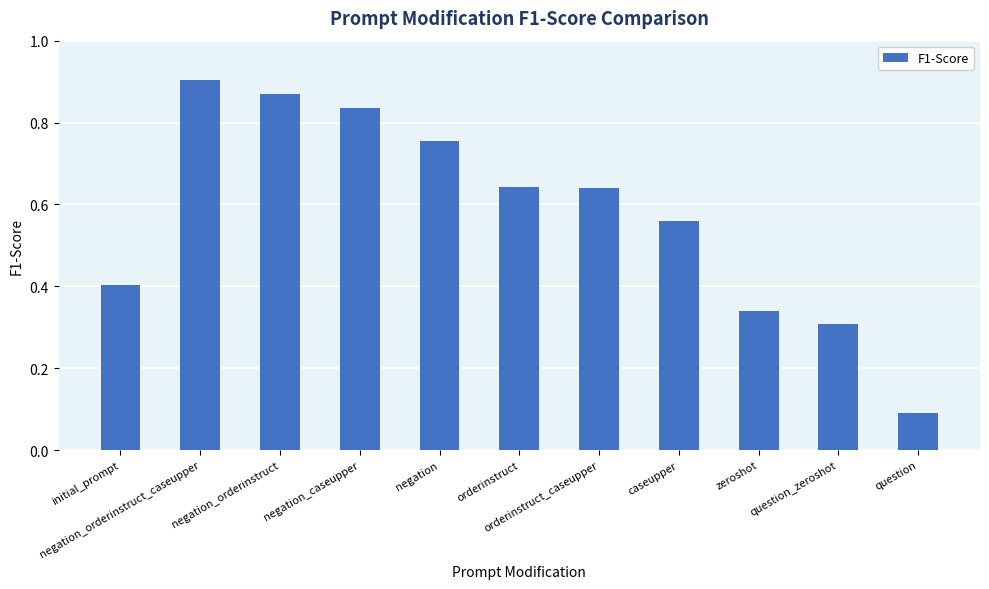

How many bars are there in total?

11